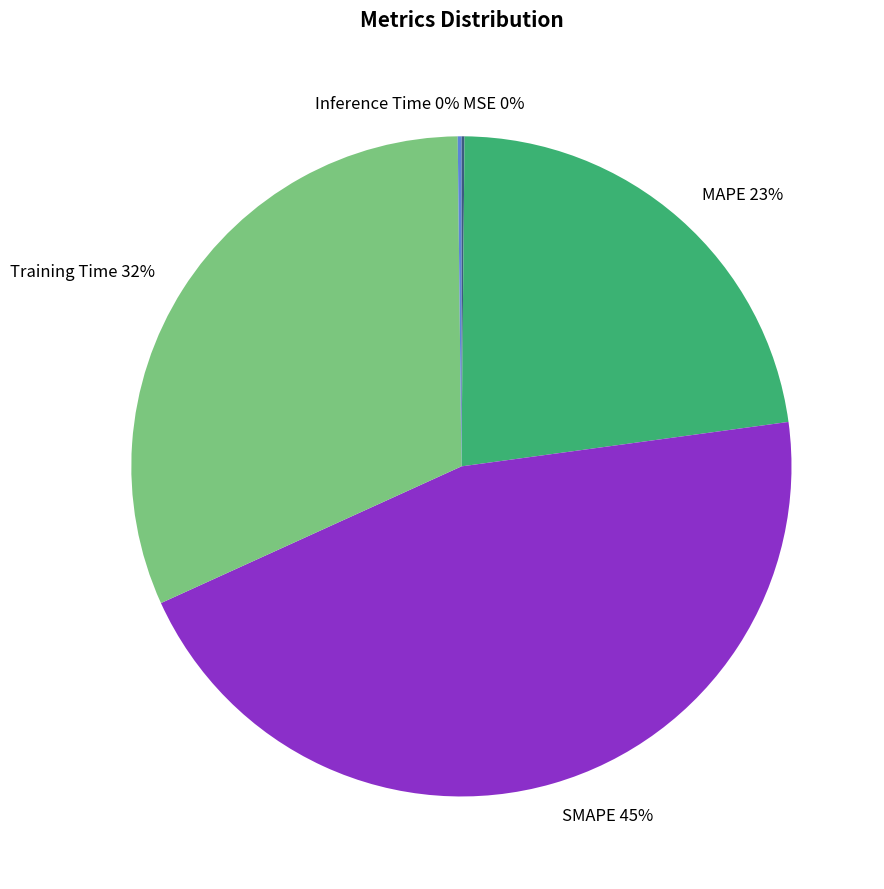

To the nearest percent, what is the difference between the largest and smallest slice percentages?

45%